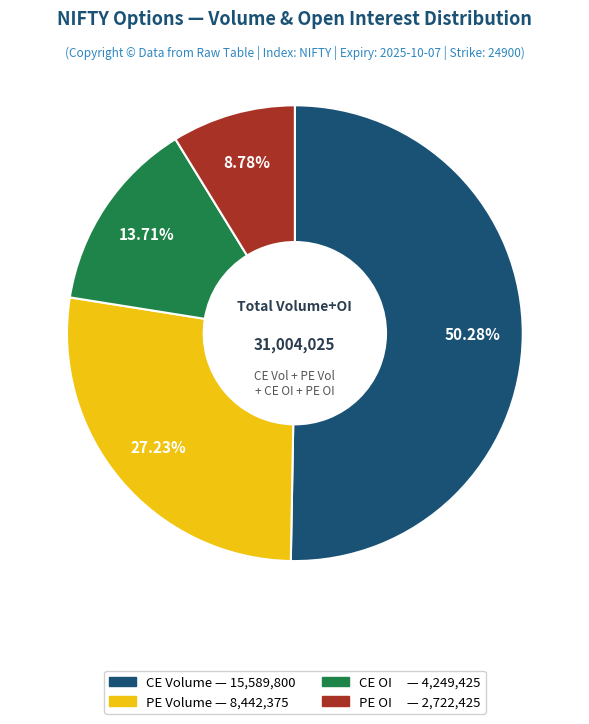

How many segments does this pie chart have?

4